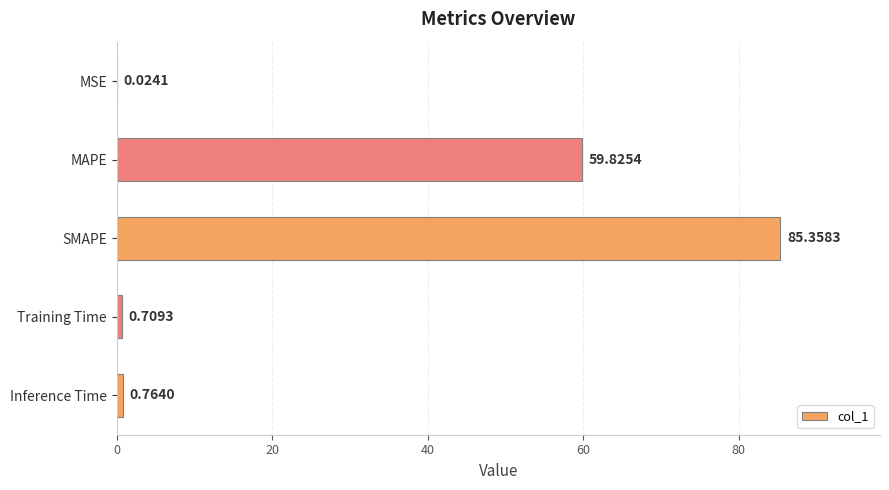

What is the average value?

29.3